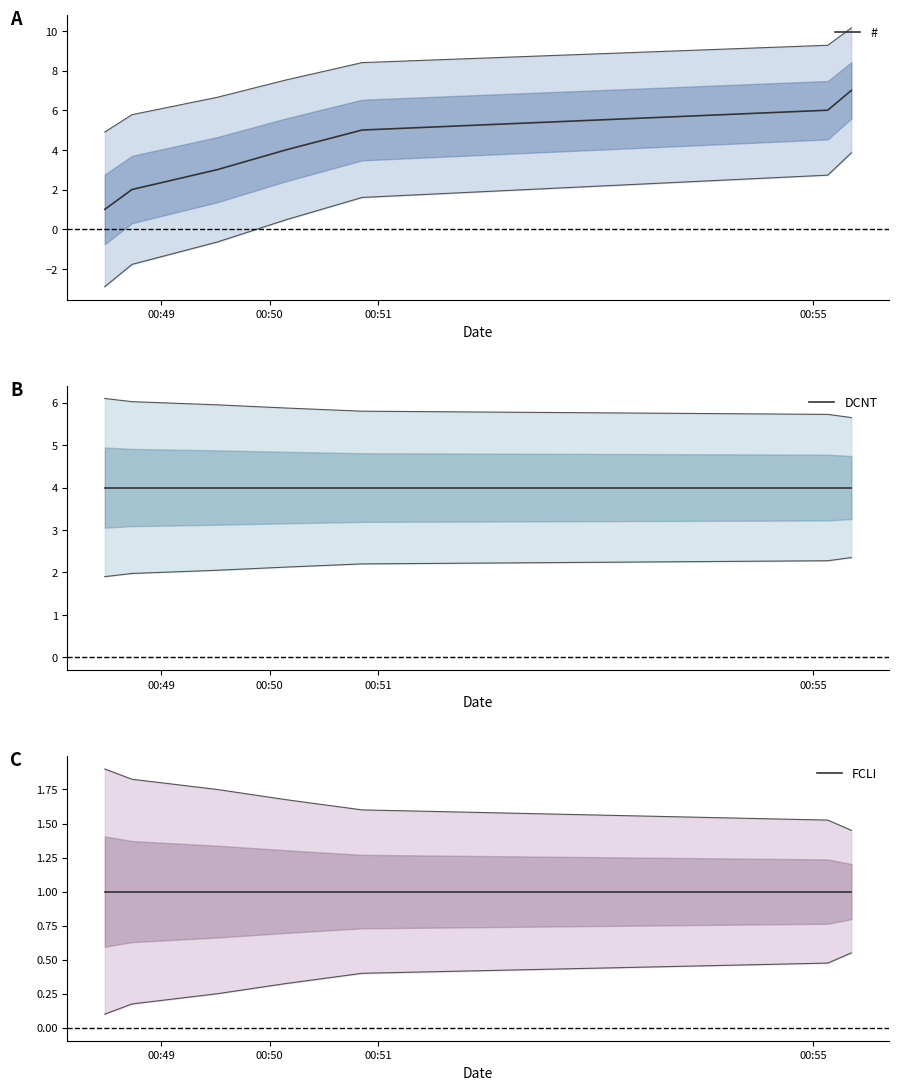

How many categories are shown in the chart?

7